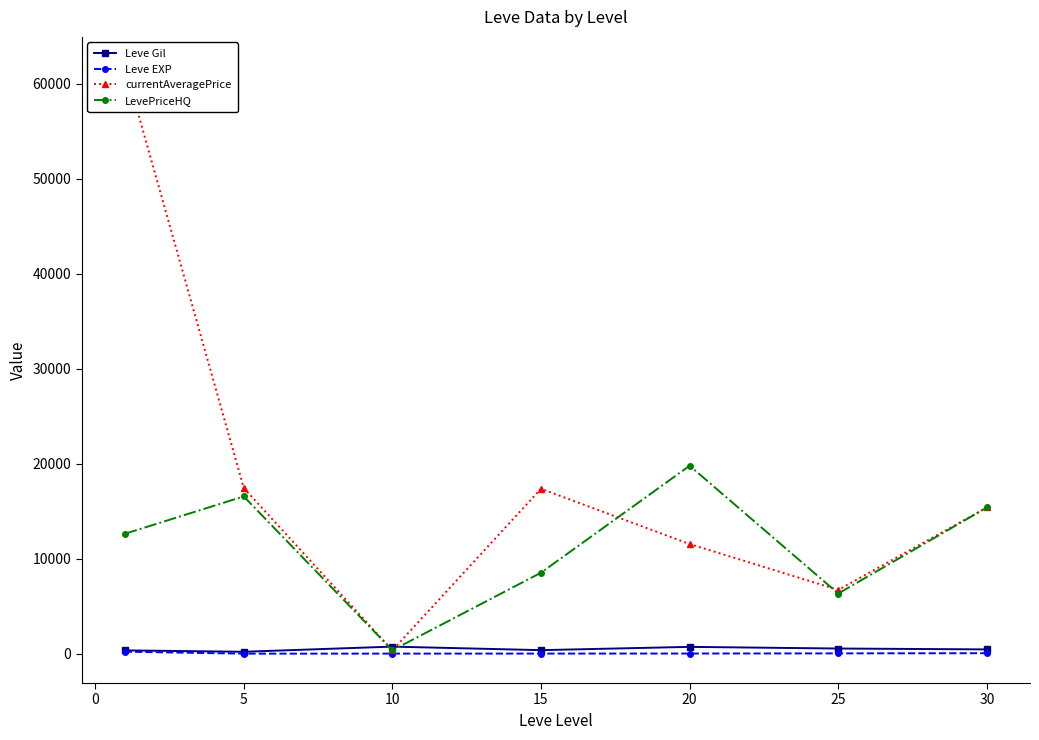

How many interior local peaks does the LevePriceHQ series have?

2